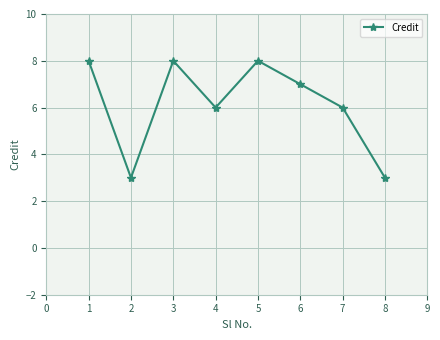

What is the smallest value displayed?

3